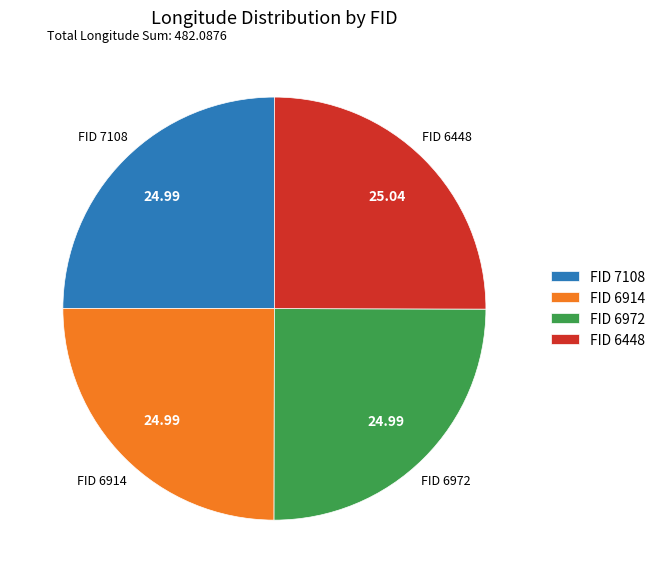

Approximately how many times larger is the value at FID 6448 compared to FID 6972?

1.0